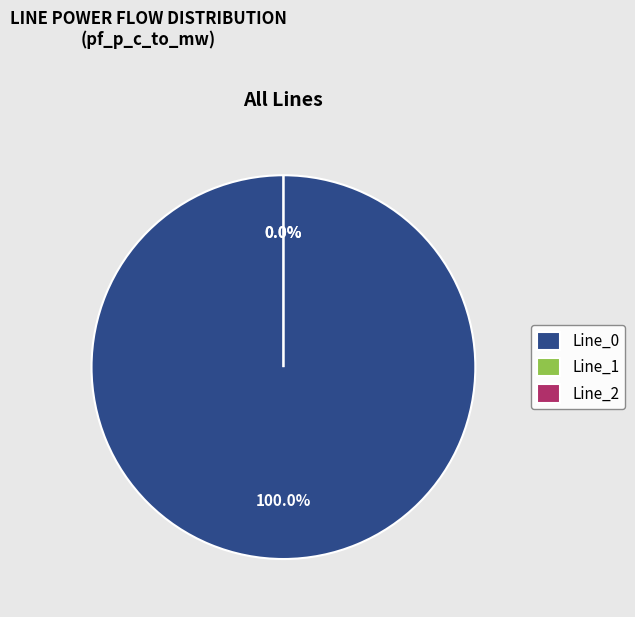

Is the sum of Line_1 and Line_0 greater than half?

Yes